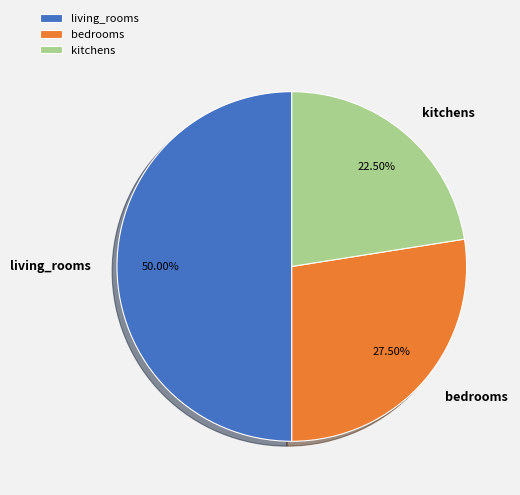

Does kitchens account for over 50% of the chart?

No